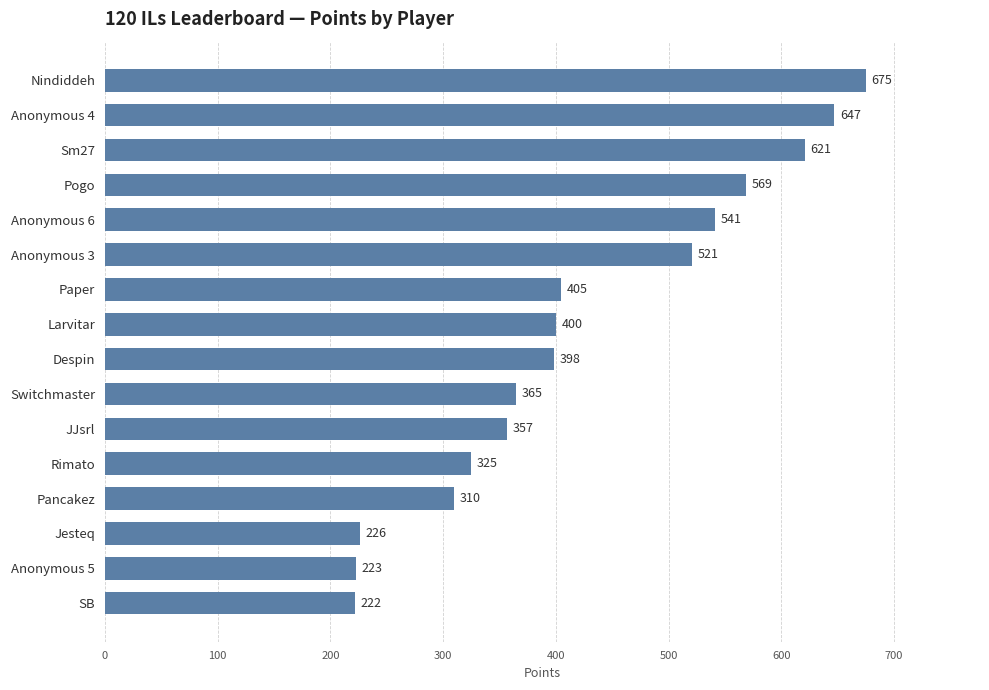

What is the label of the 12th bar from the top?

Rimato